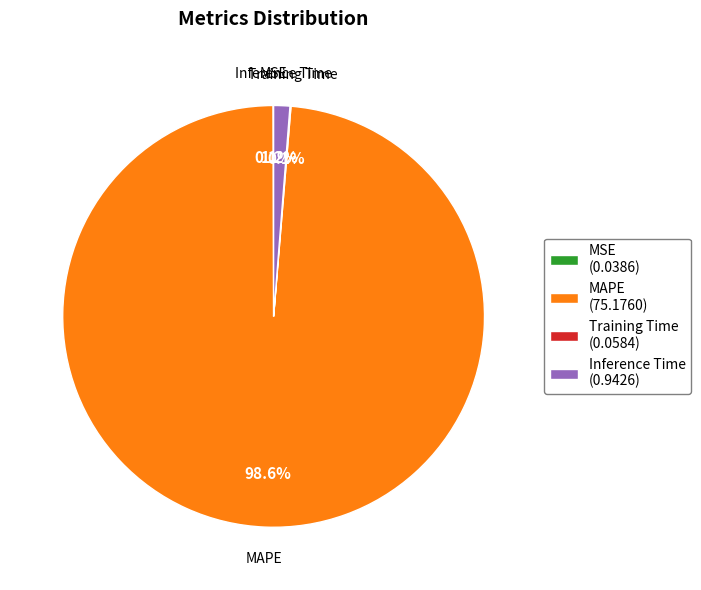

Is there any slice that represents more than half of the pie?

Yes